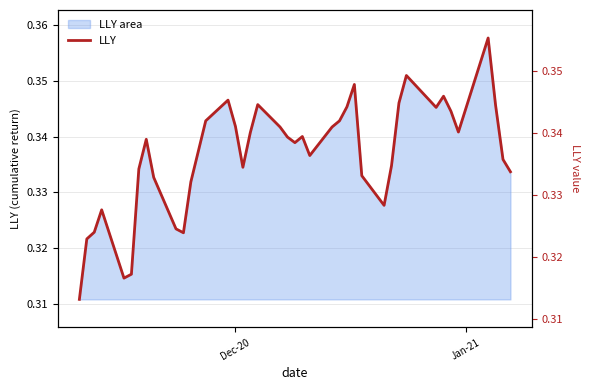

What is the sum of all values?

13.5